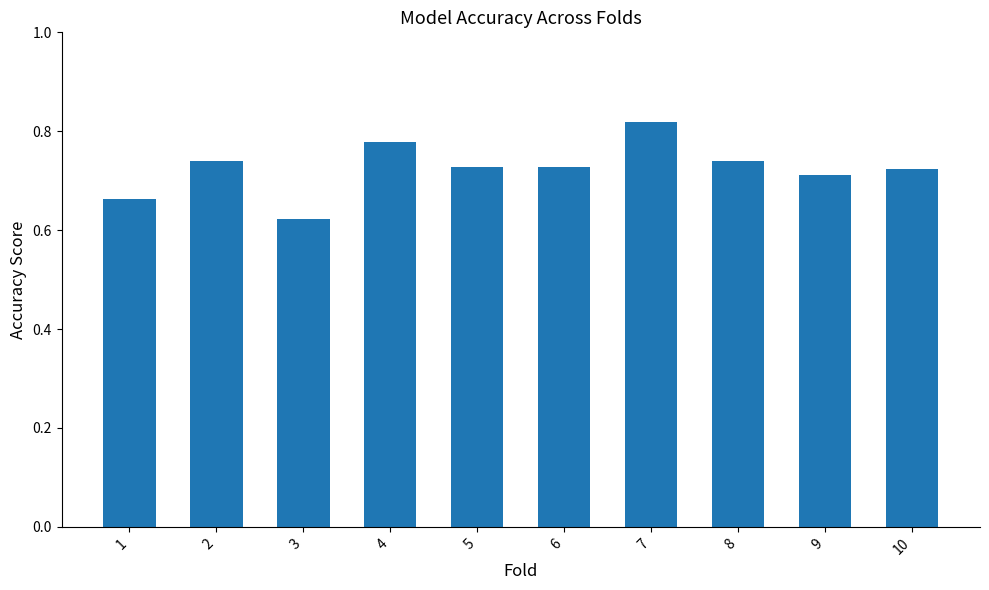

The value at 7 is 0.5. True or false?

False